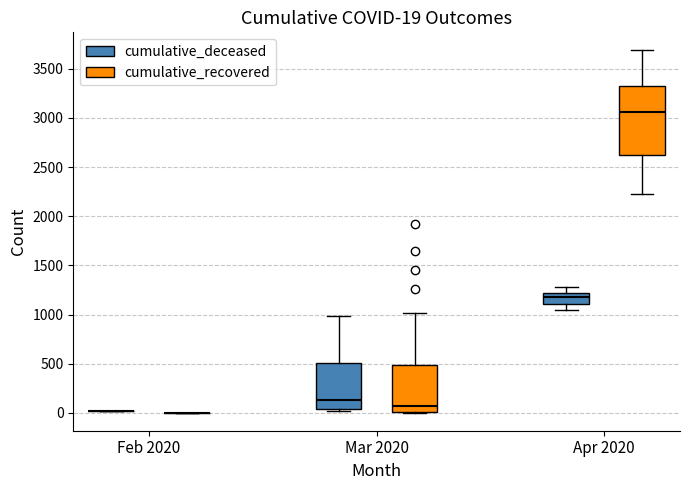

Which box is the tallest, from its lower edge to its upper edge?

Apr 2020 (cumulative_recovered)